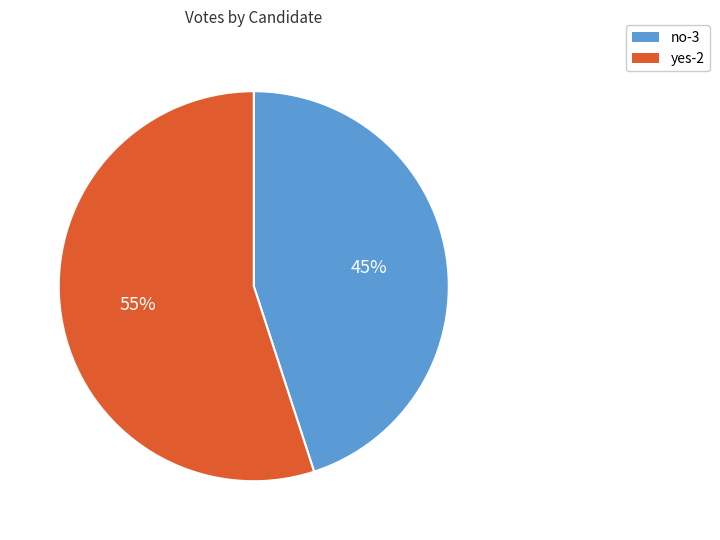

To the nearest percent, what percentage of the pie is yes-2?

55%